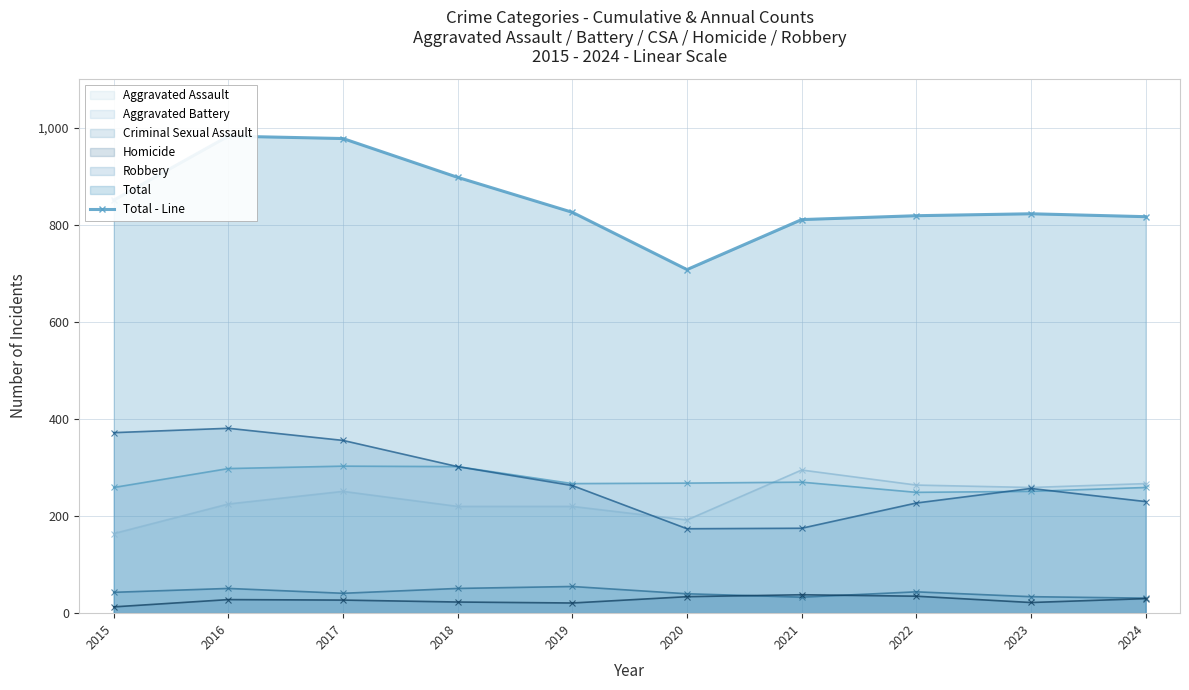

Which has a higher value, 2016 or 2022?

2016